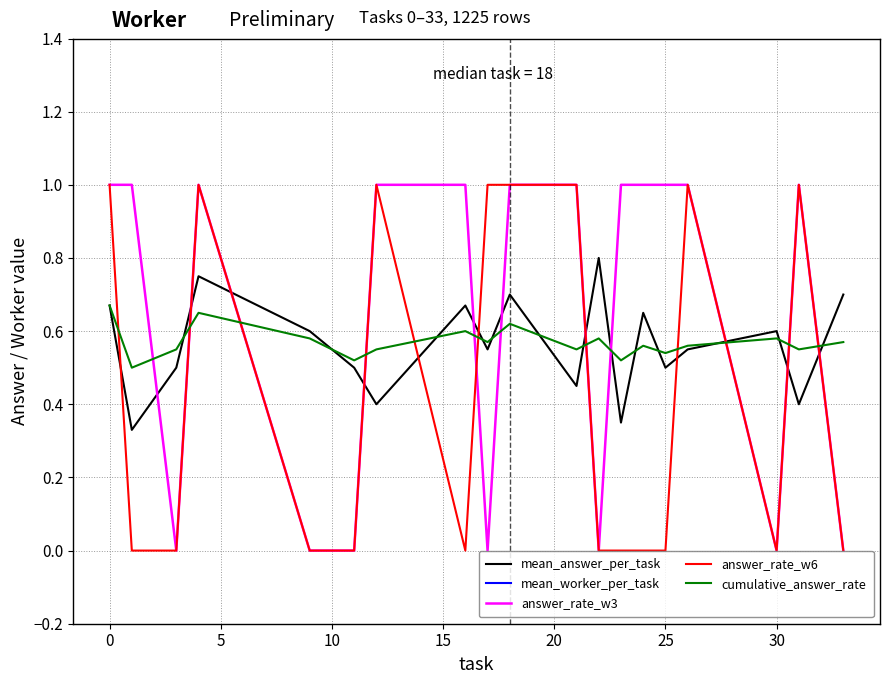

How many lines are shown in the chart?

5